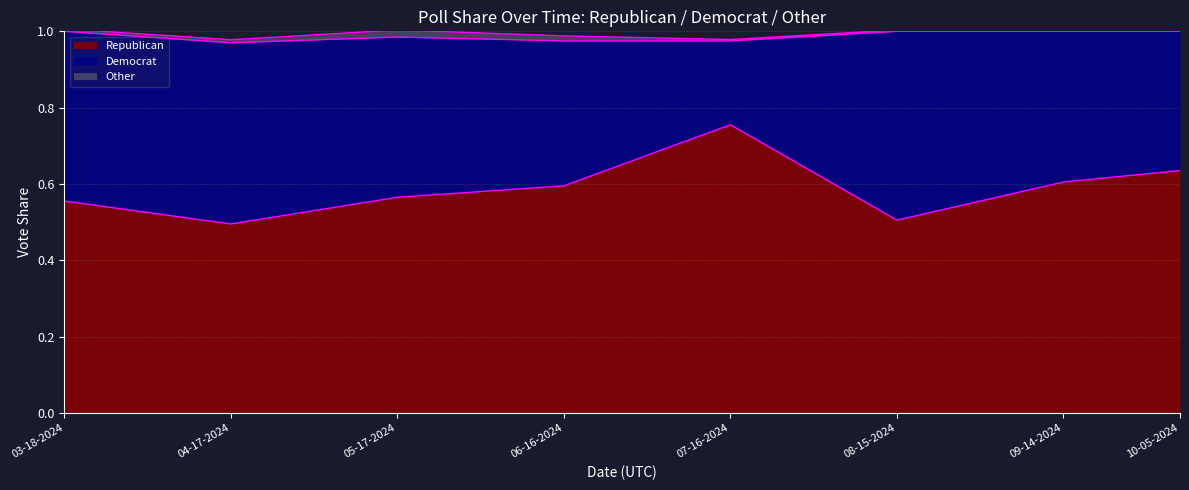

True or false: Republican and Other intersect in this chart.

False